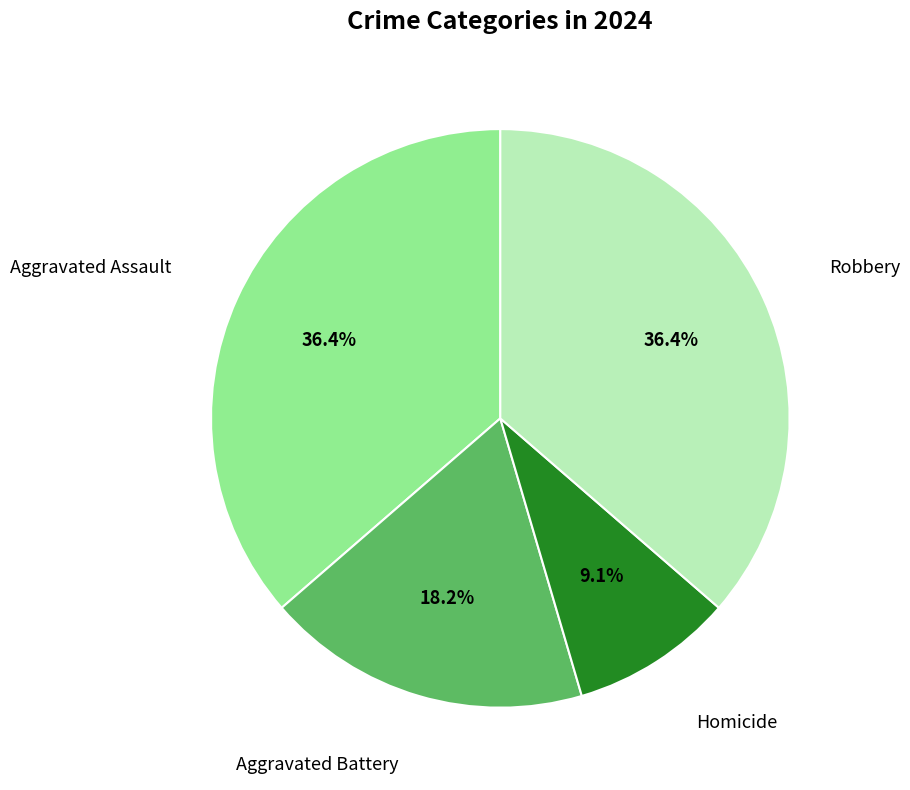

Does any single category account for the majority?

No